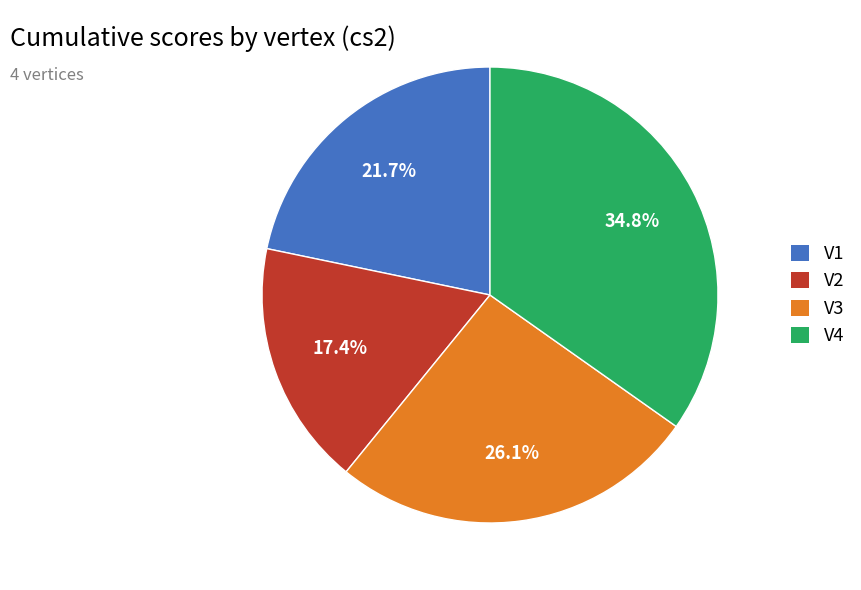

To the nearest percent, what percentage of the pie is V3?

26%